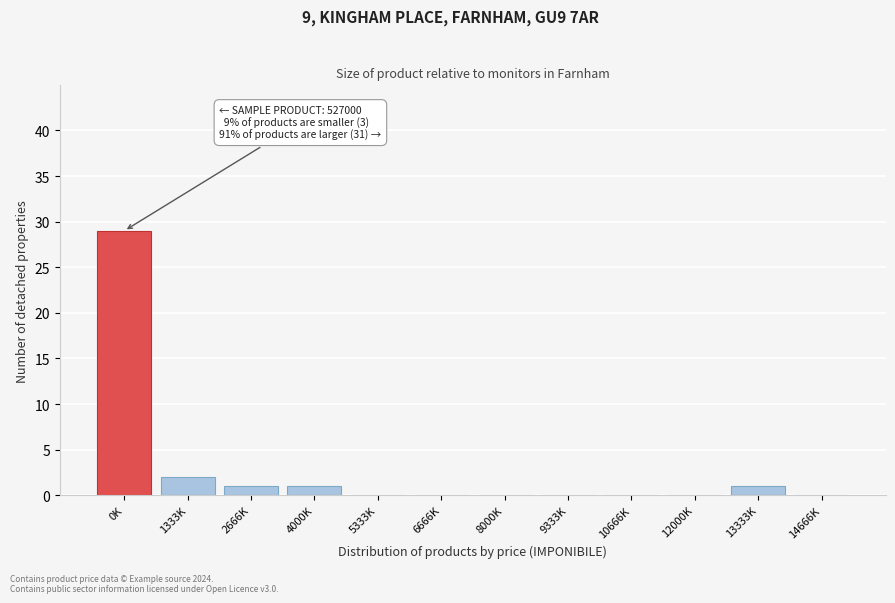

Reading right to left, extract all data points from this chart.

14666K=0	13333K=1	12000K=0	10666K=0	9333K=0	8000K=0	6666K=0	5333K=0	4000K=1	2666K=1	1333K=2	0K=29